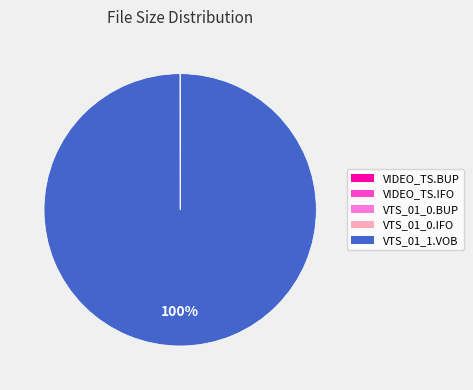

Which category has the biggest portion of the pie?

VTS_01_1.VOB